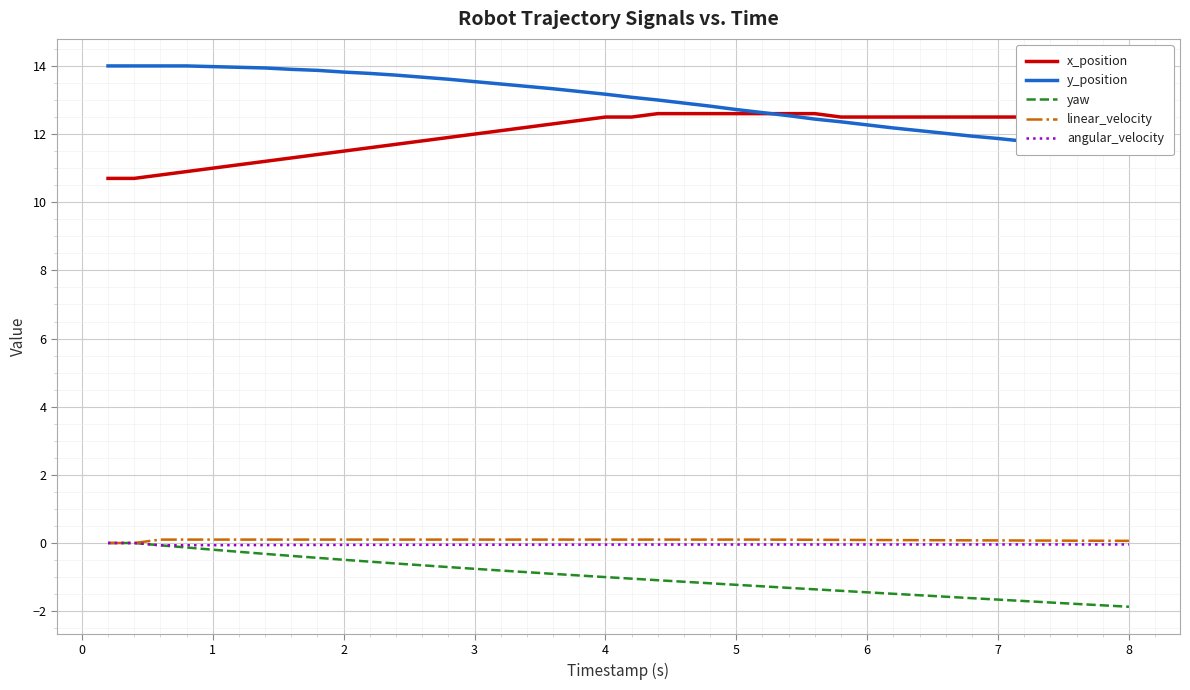

True or false: angular_velocity and x_position cross at least once.

False